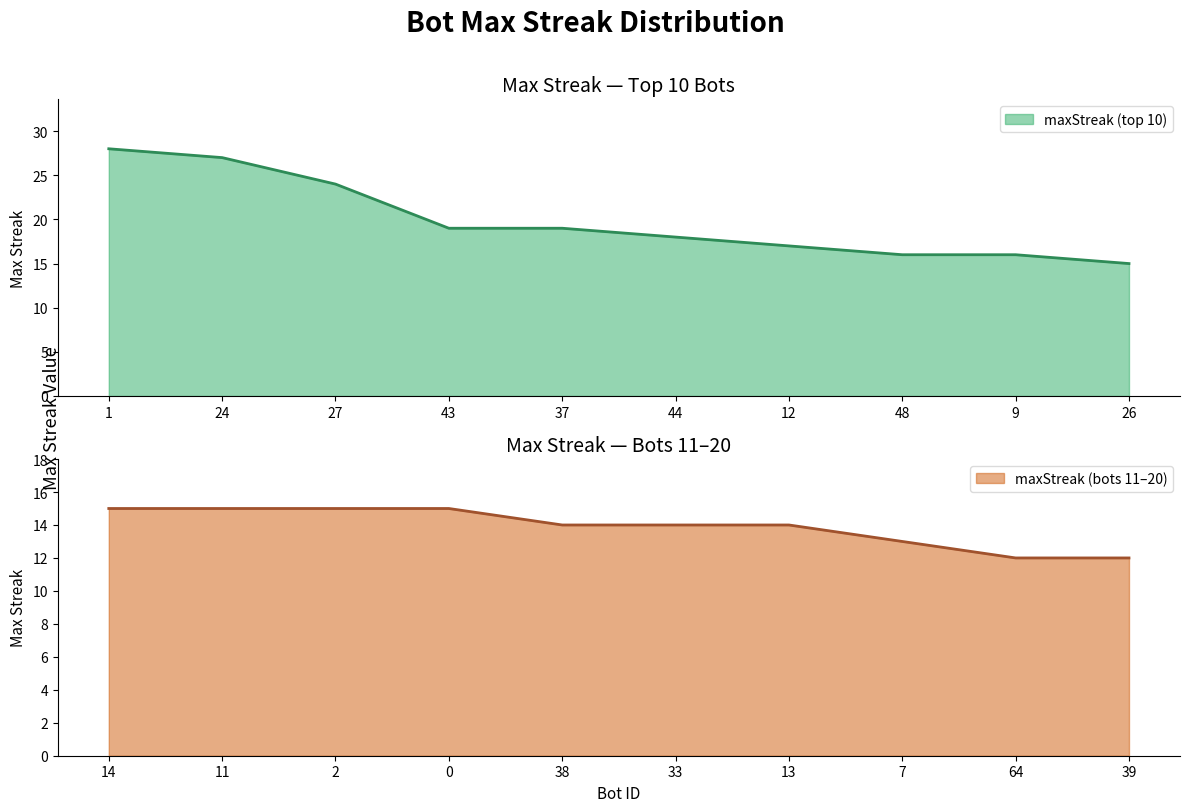

The value at 7 is 13. True or false?

True